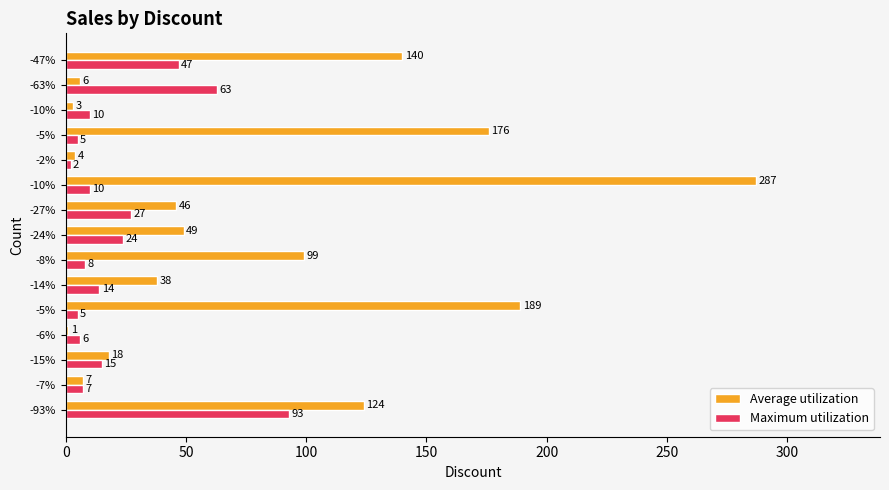

How many data points does each series have?

15